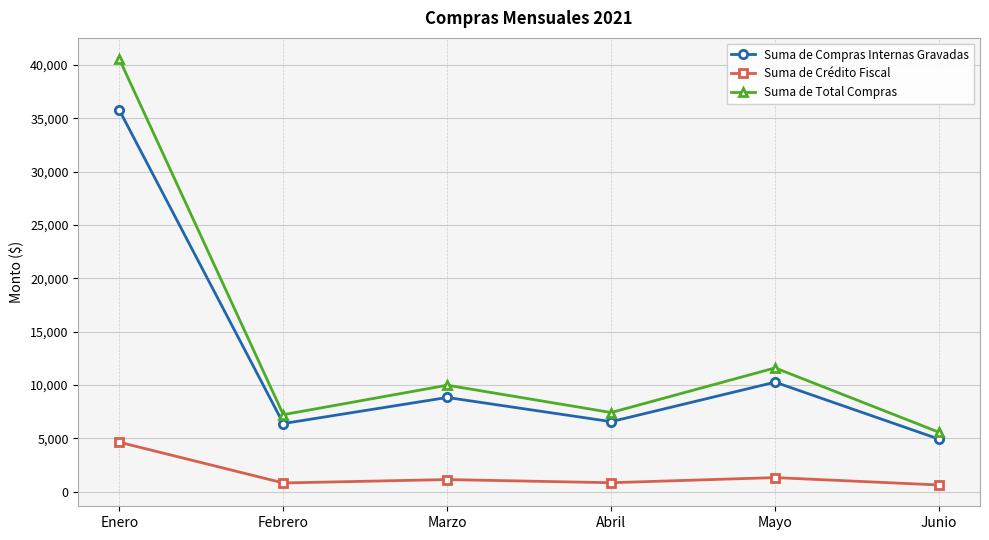

Rank the series at Febrero from highest to lowest value.

Suma de Total Compras, Suma de Compras Internas Gravadas, Suma de Crédito Fiscal